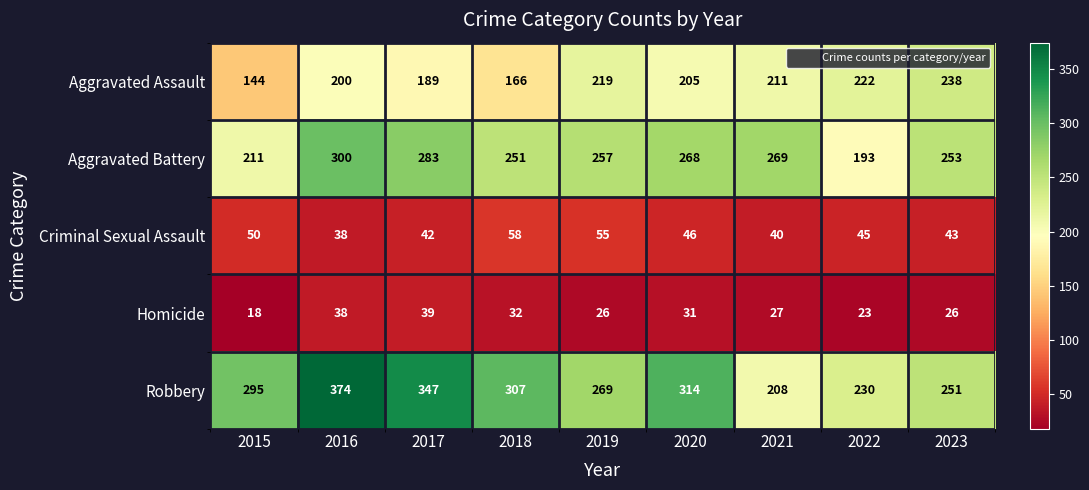

List the series in order of their peak value, lowest first.

Homicide, Criminal Sexual Assault, Aggravated Assault, Aggravated Battery, Robbery